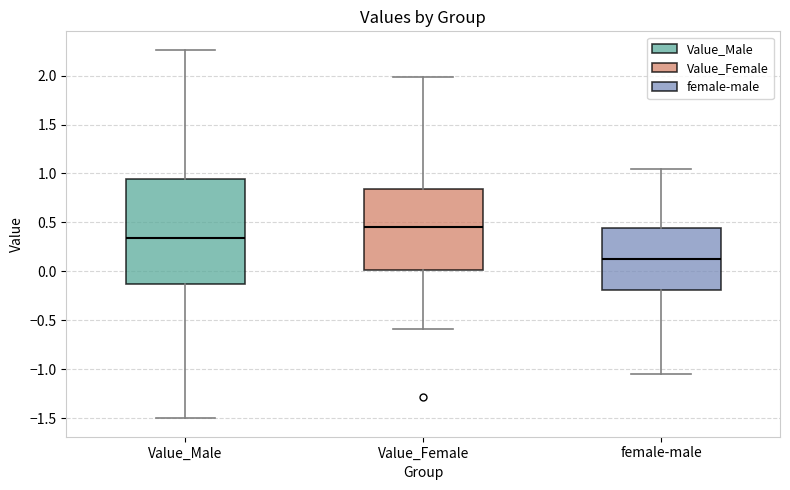

Comparing the boxes themselves (not the whiskers), which one is the tallest?

Value_Male